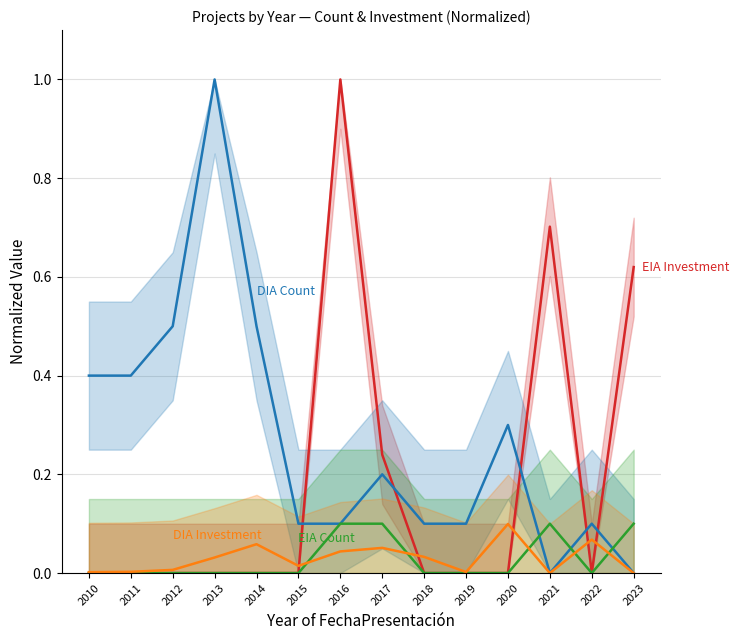

What is the value of the DIA Count point at the 7th from the left?

0.1